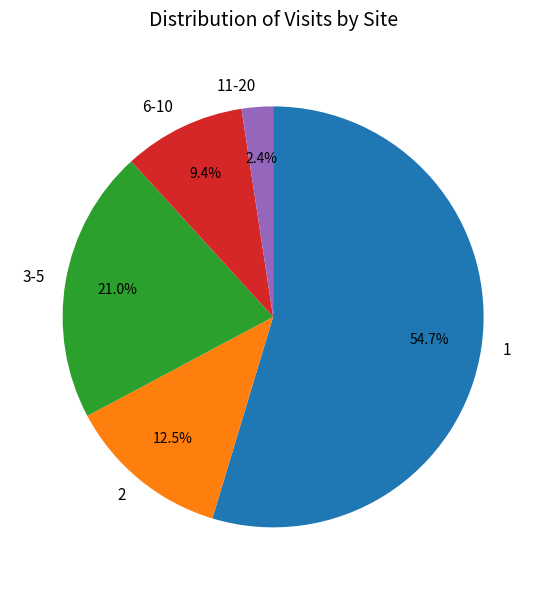

How many segments does this pie chart have?

5